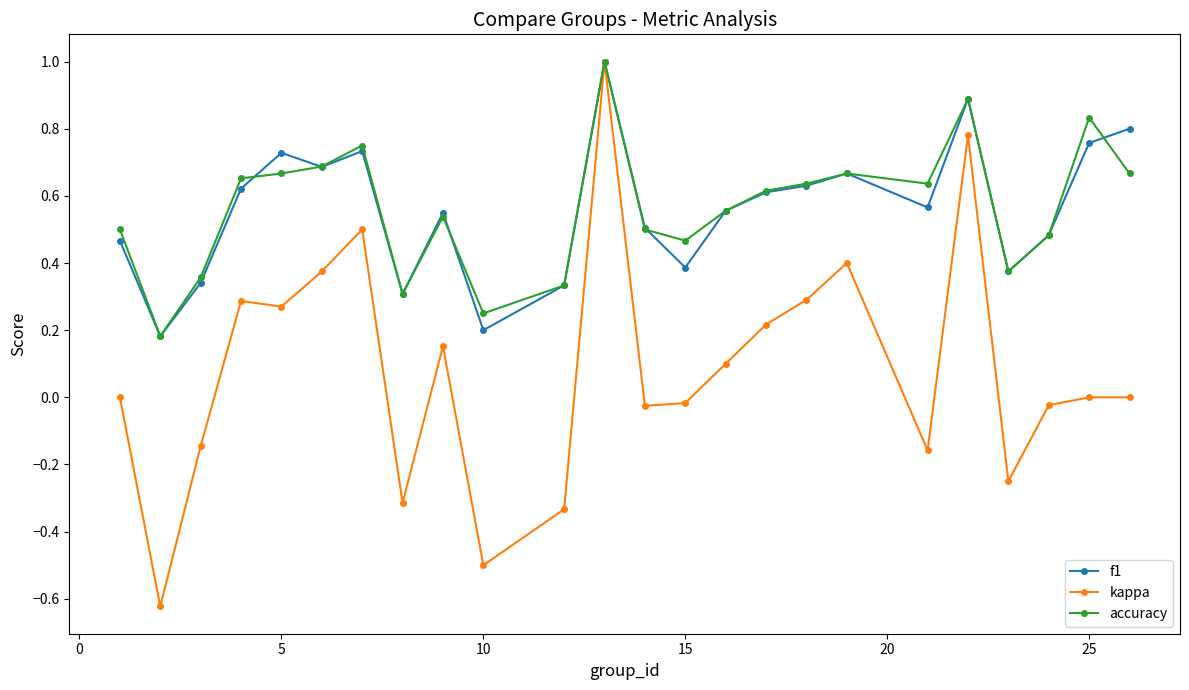

True or false: kappa has more than 1 interior local peaks.

True